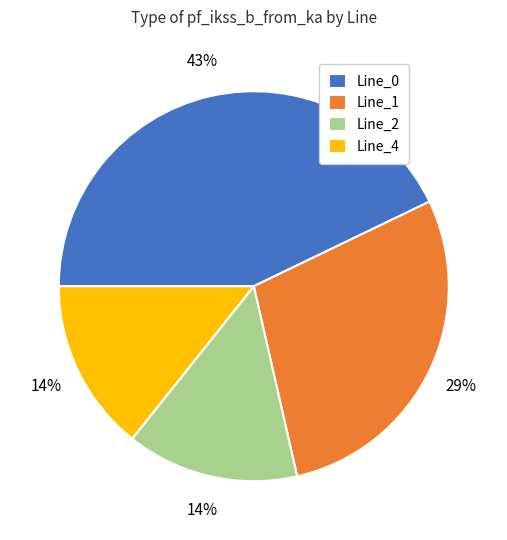

How many slices are in this pie chart?

4